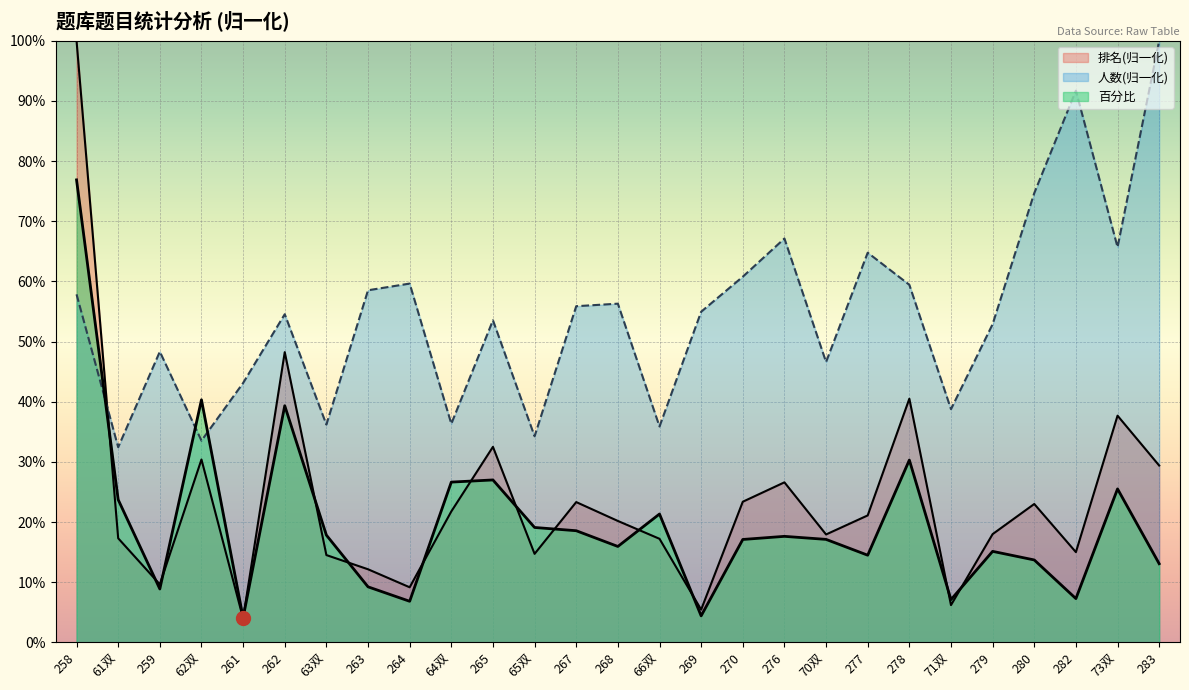

What is the sum of all 排名 values?

6.4